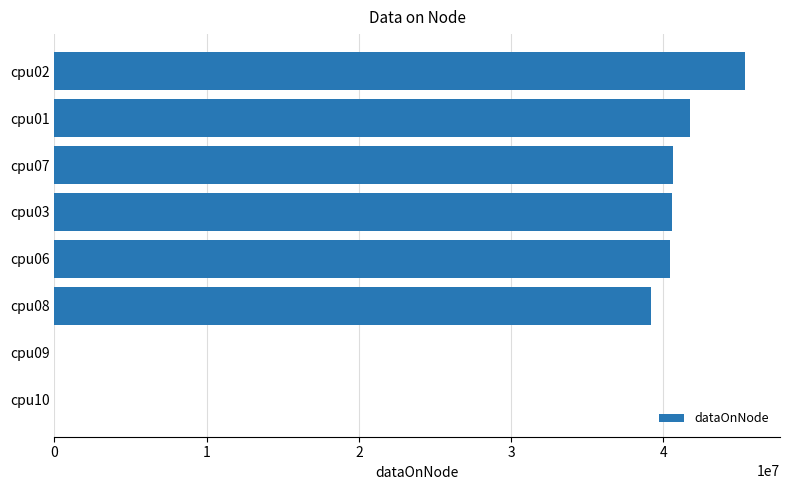

How many categories are shown in the chart?

8